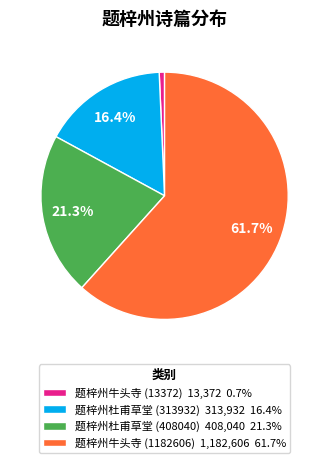

To the nearest percent, what is the combined percentage of 题梓州牛头寺 (13372) and 题梓州牛头寺 (1182606)?

62%